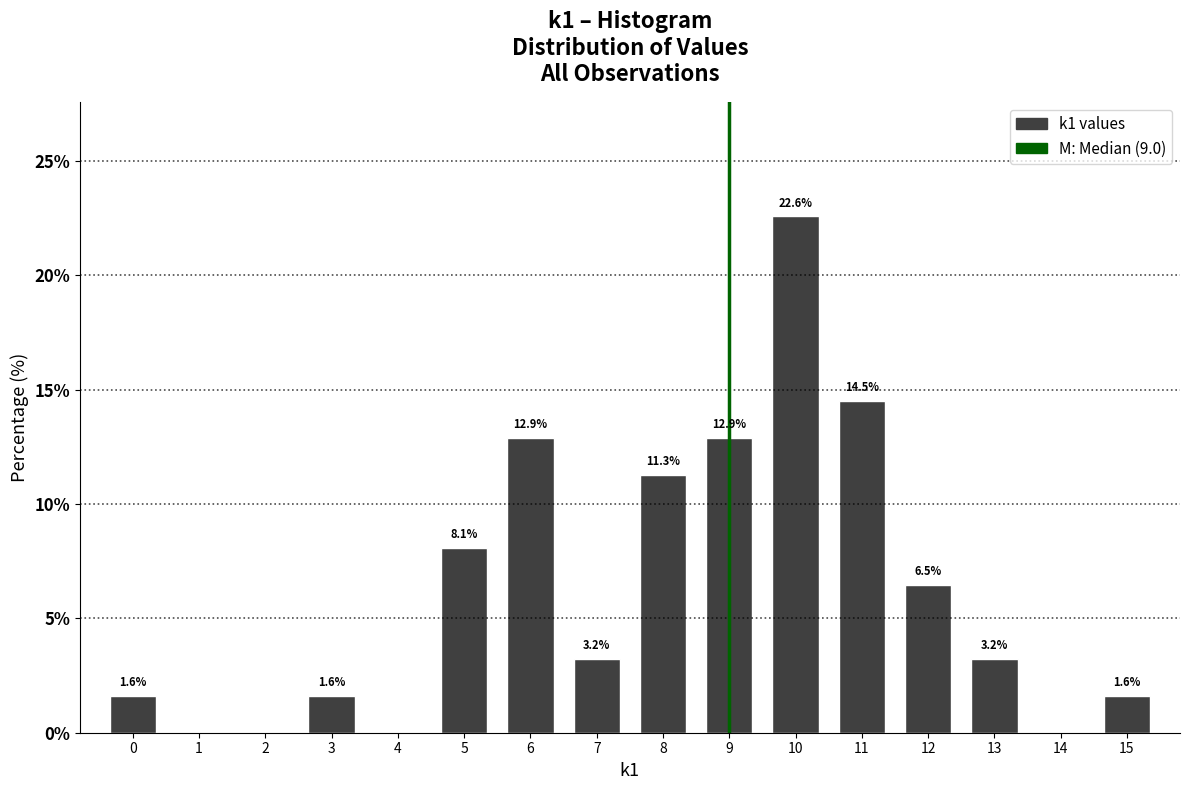

Reading right to left, transcribe all the data shown in this chart.

15=1.6	14=0.0	13=3.2	12=6.5	11=14.5	10=22.6	9=12.9	8=11.3	7=3.2	6=12.9	5=8.1	4=0.0	3=1.6	2=0.0	1=0.0	0=1.6